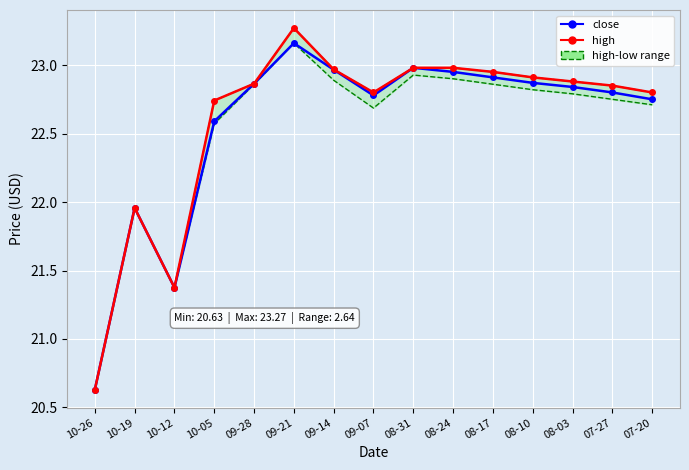

In high, how many points are higher than both neighbors (excluding endpoints)?

3